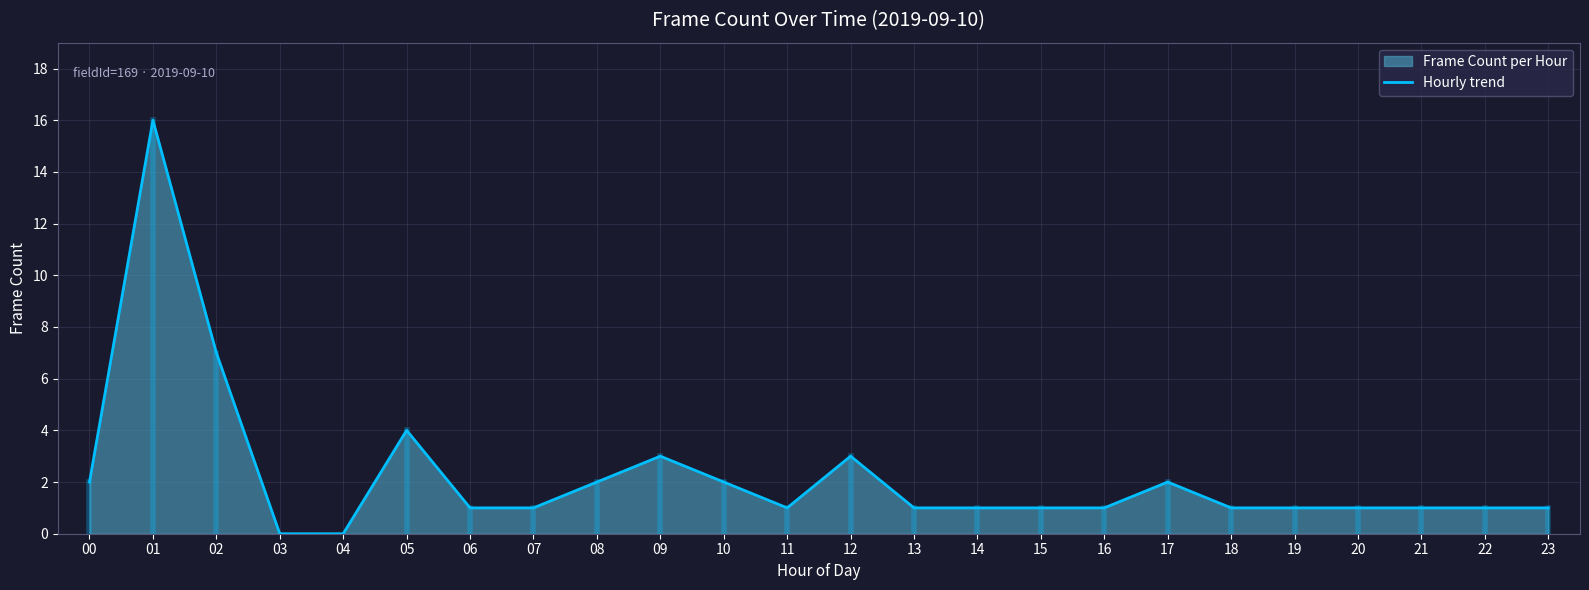

What is the sum of all values?

54